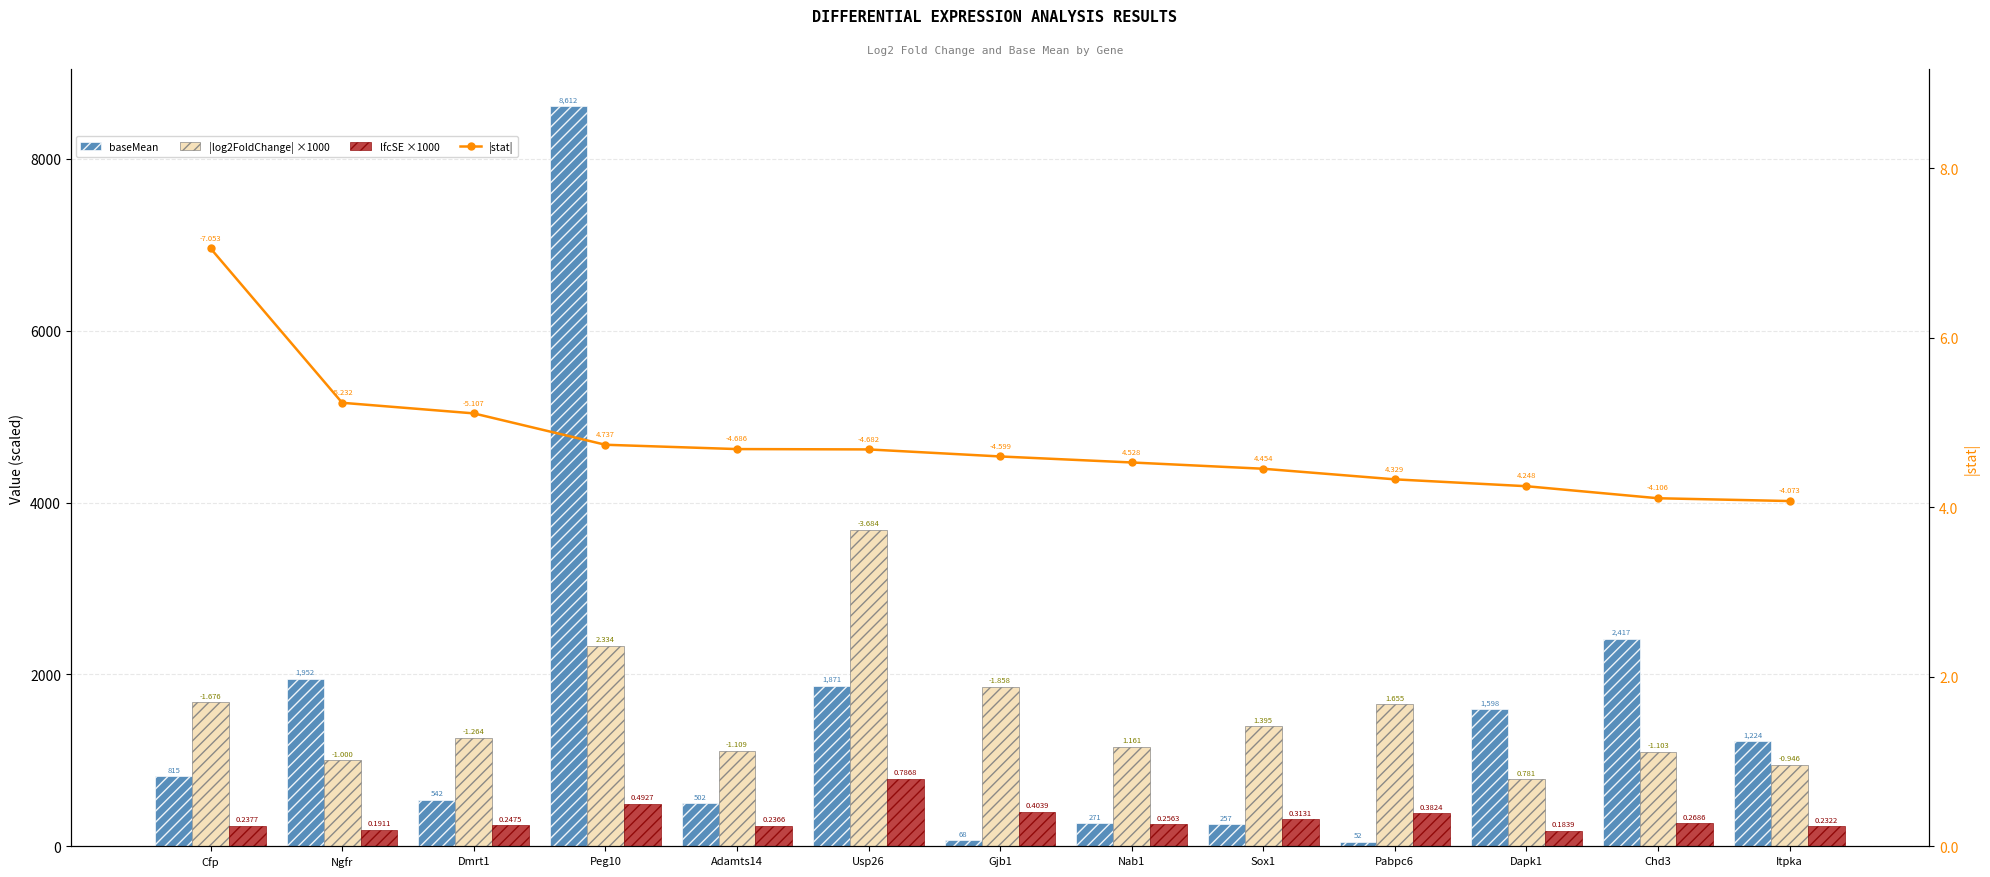

At how many categories does at least one series exceed 7656?

1